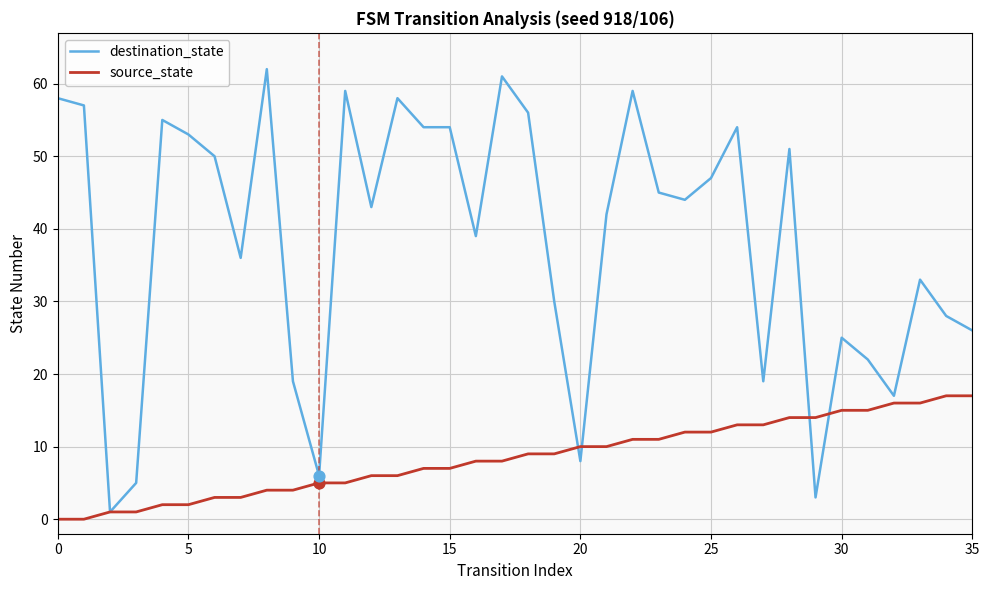

Which series has the largest total across all categories?

destination_state